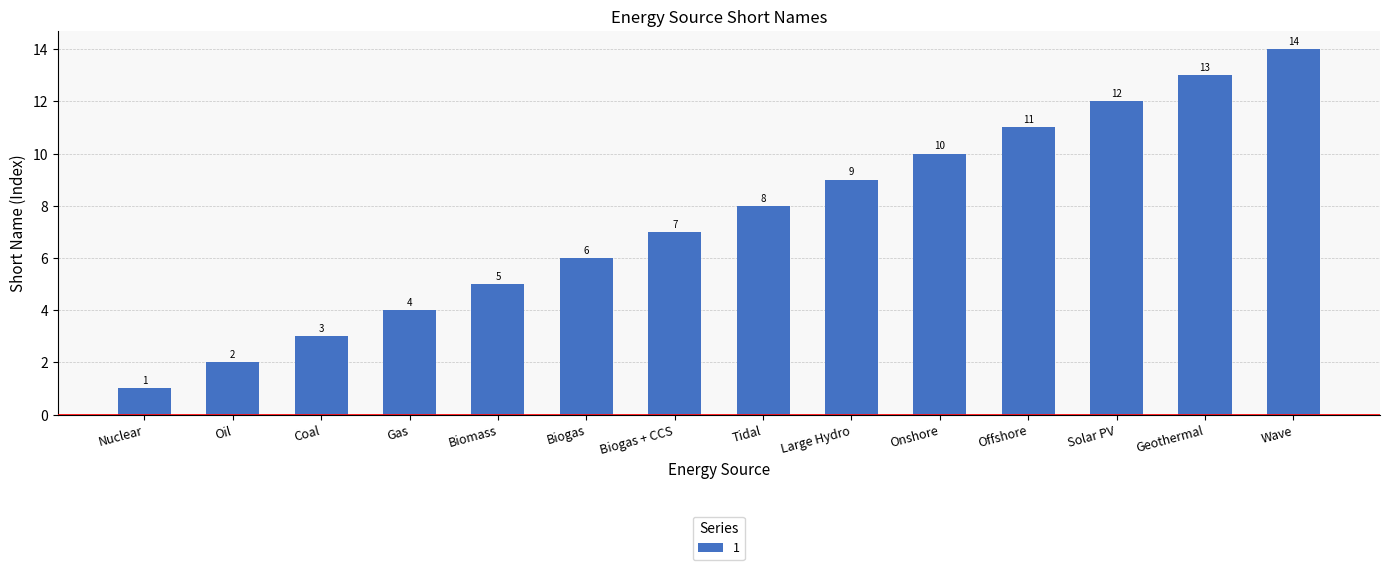

Rank the categories by value from highest to lowest.

Wave, Geothermal, Solar PV, Offshore, Onshore, Large Hydro, Tidal, Biogas + CCS, Biogas, Biomass, Gas, Coal, Oil, Nuclear